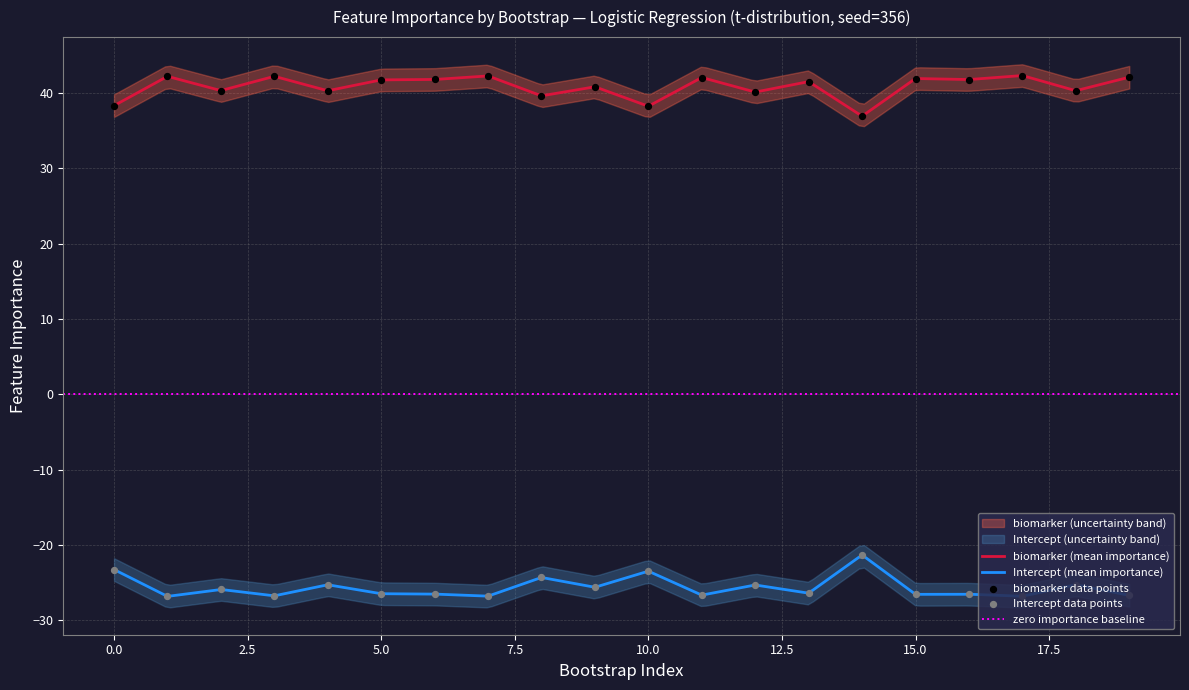

At which category is the sum across all series the highest?

14